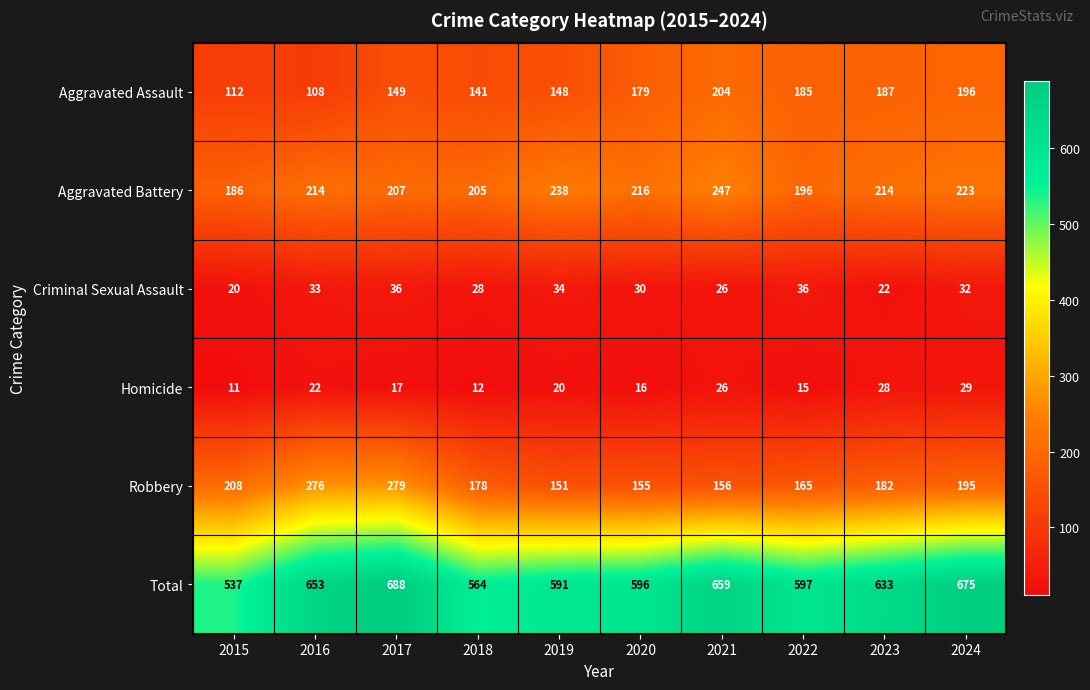

List the series in order of their peak value, highest first.

Total, Robbery, Aggravated Battery, Aggravated Assault, Criminal Sexual Assault, Homicide